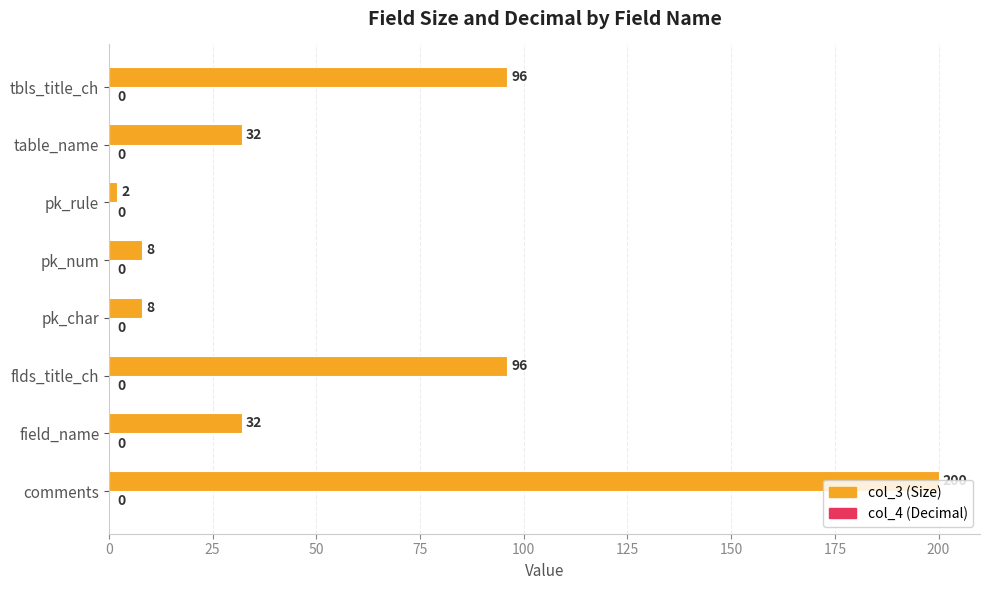

Count the number of categories in the chart.

8